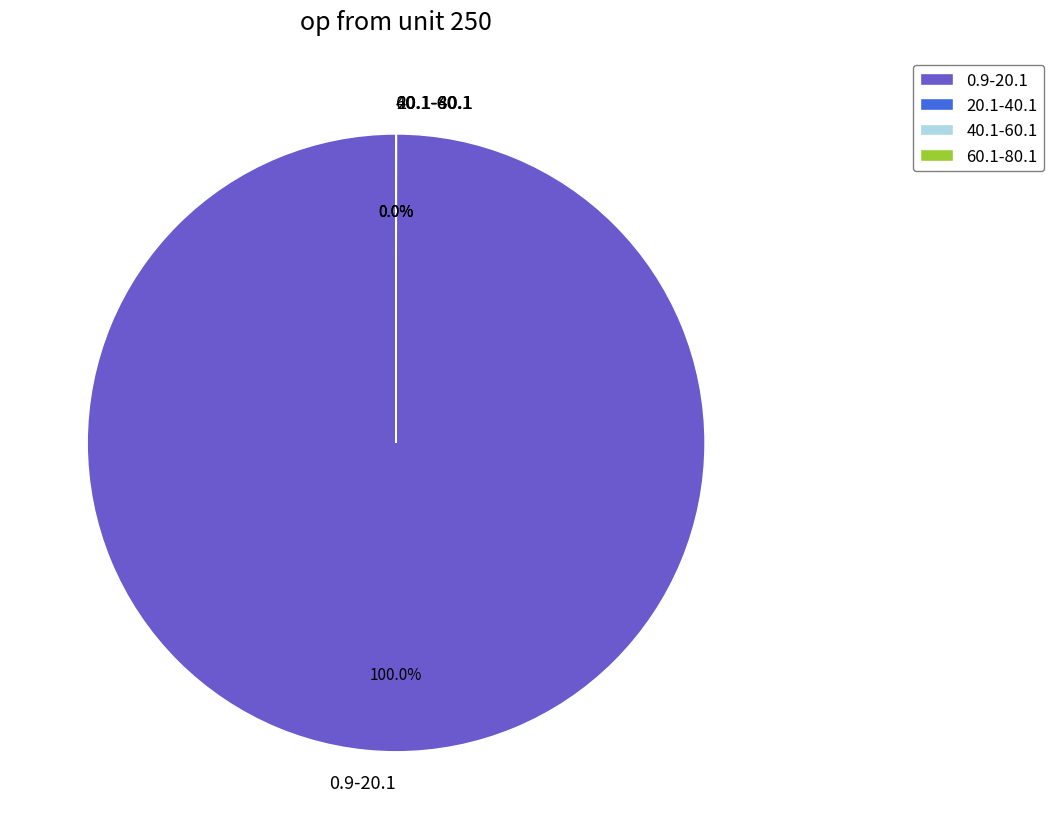

Which category has the biggest portion of the pie?

0.9-20.1